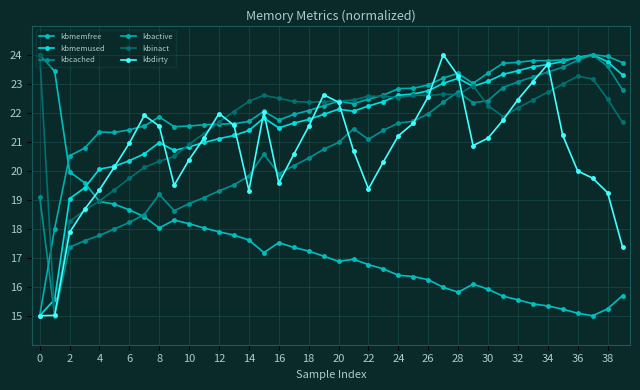

What is the difference between the maximum and minimum values in the kbmemfree series?

9.0